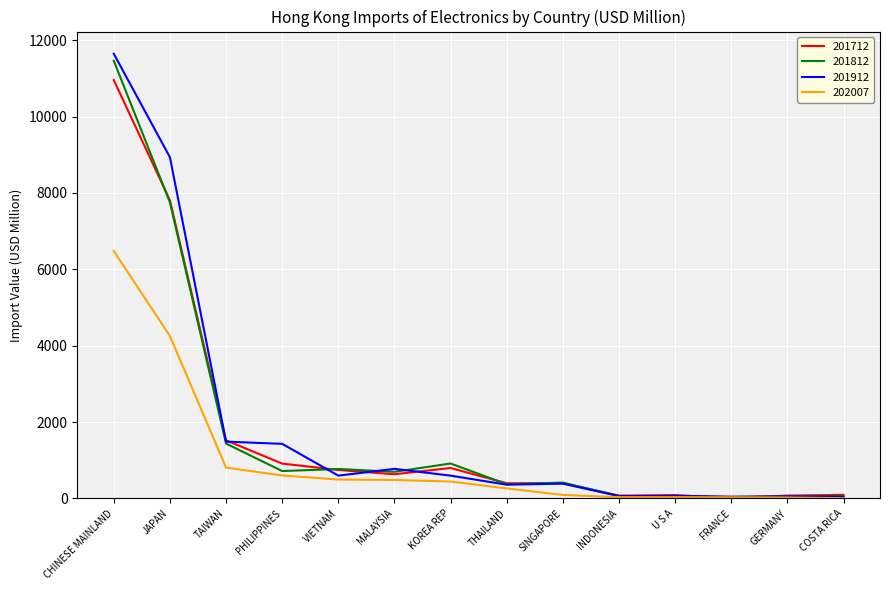

Which series has the largest range (max minus min)?

201912